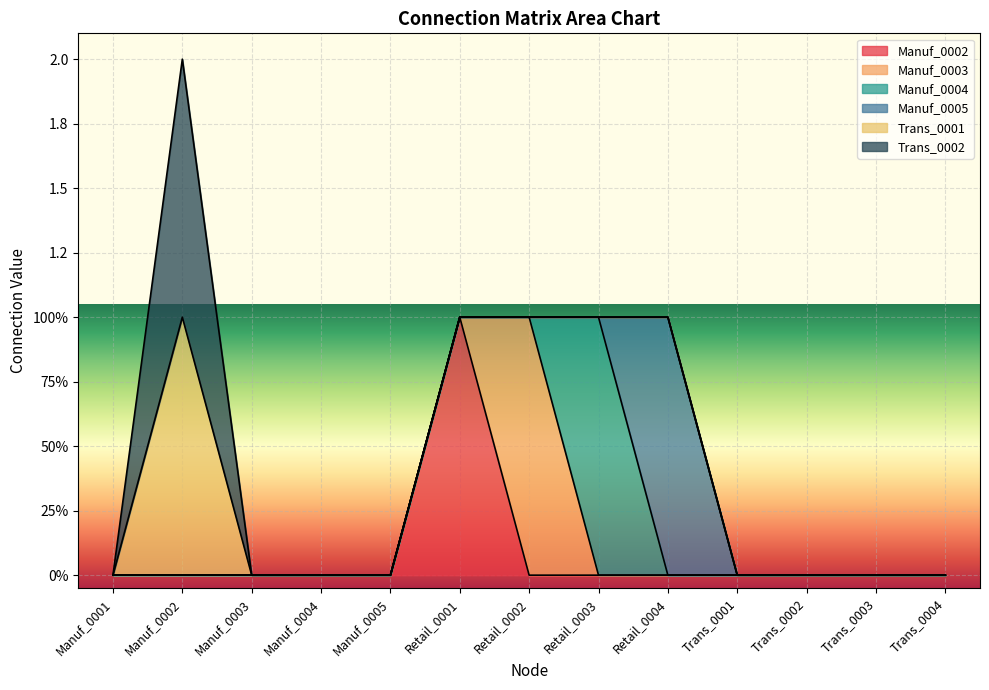

The Trans_0002 series shows 0 at Manuf_0005. True or false?

True